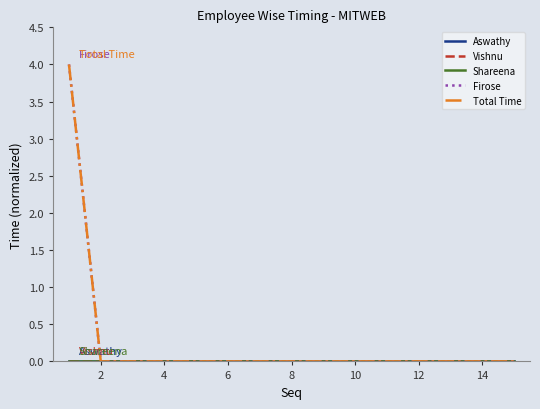

Does the chart have visible grid lines?

No